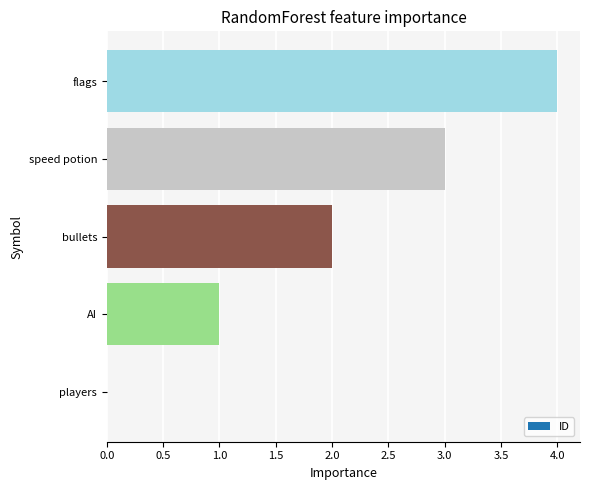

What is the ratio of the value at flags to the value at AI?

4.0